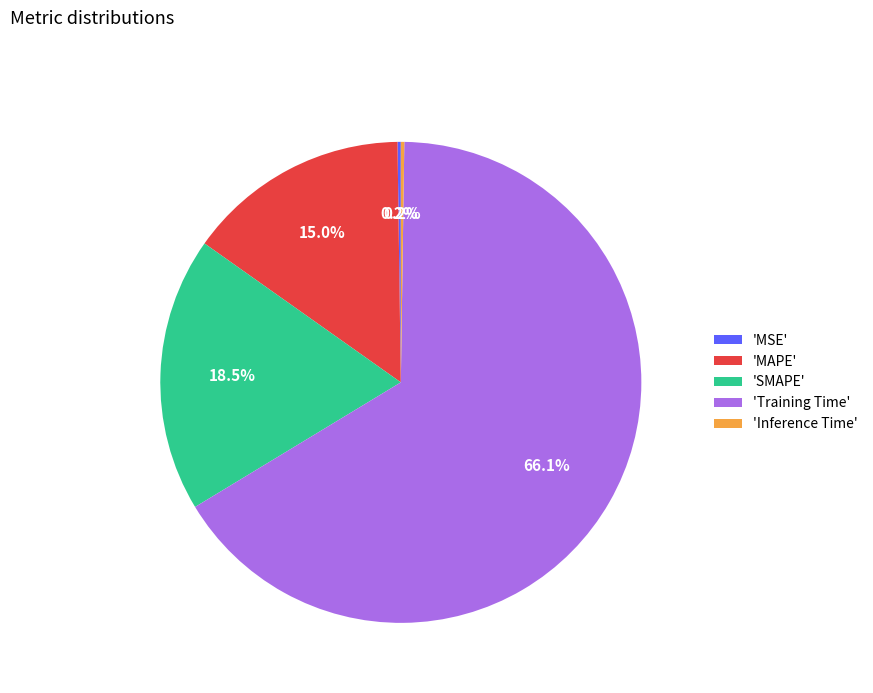

What percentage is NOT represented by 'MAPE'?

85.0%